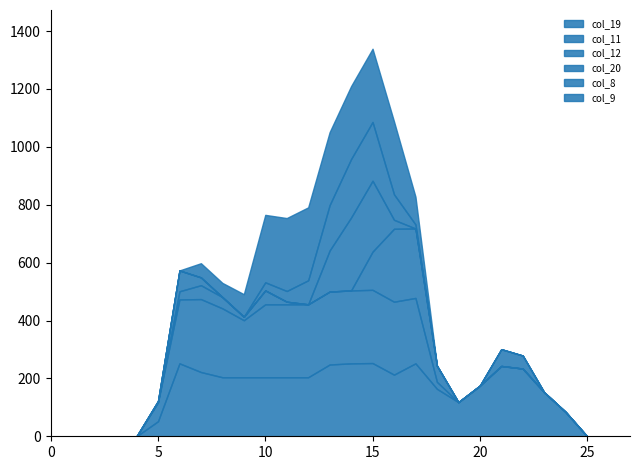

True or false: col_19 has more than 0 interior local peaks.

True